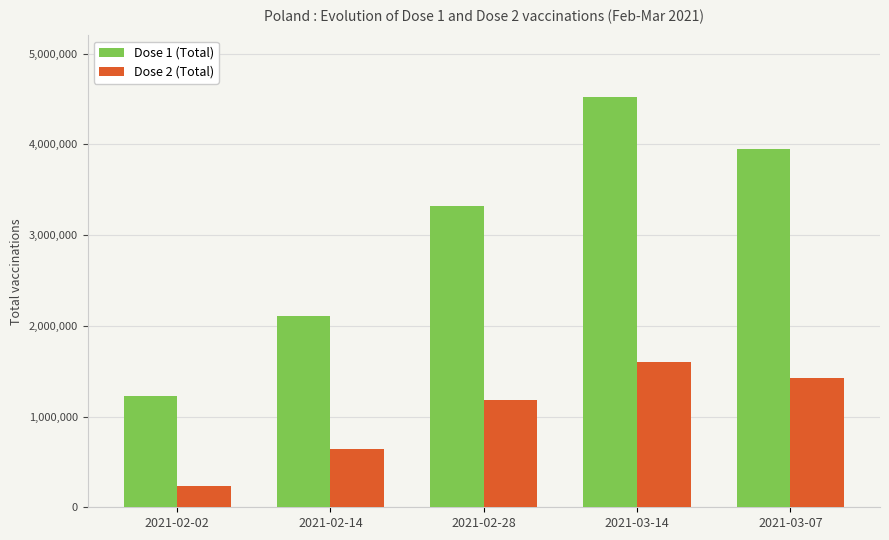

Reading right to left, what are all the values shown in this chart?

Dose 1 (Total): 2021-03-07=3951104	2021-03-14=4517537	2021-02-28=3316073	2021-02-14=2107089	2021-02-02=1231716
Dose 2 (Total): 2021-03-07=1424715	2021-03-14=1602745	2021-02-28=1180304	2021-02-14=640650	2021-02-02=233129